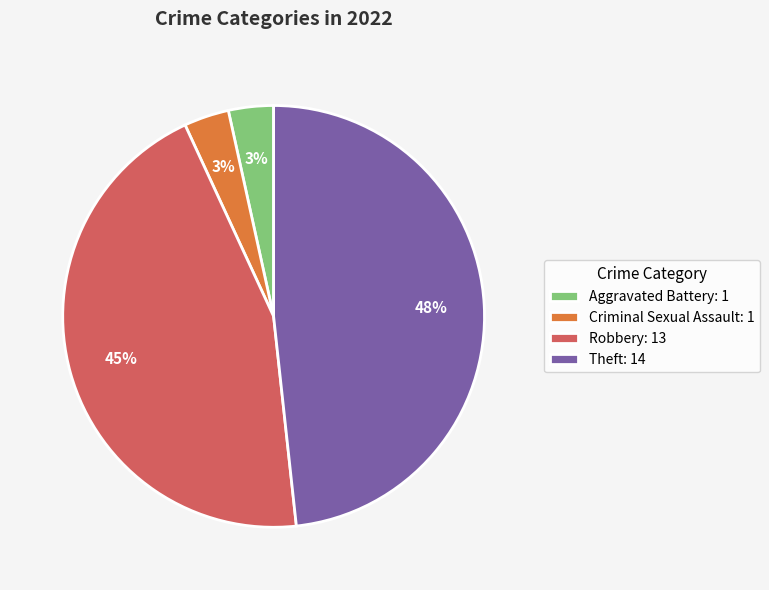

To the nearest percent, what is the average slice percentage?

25%